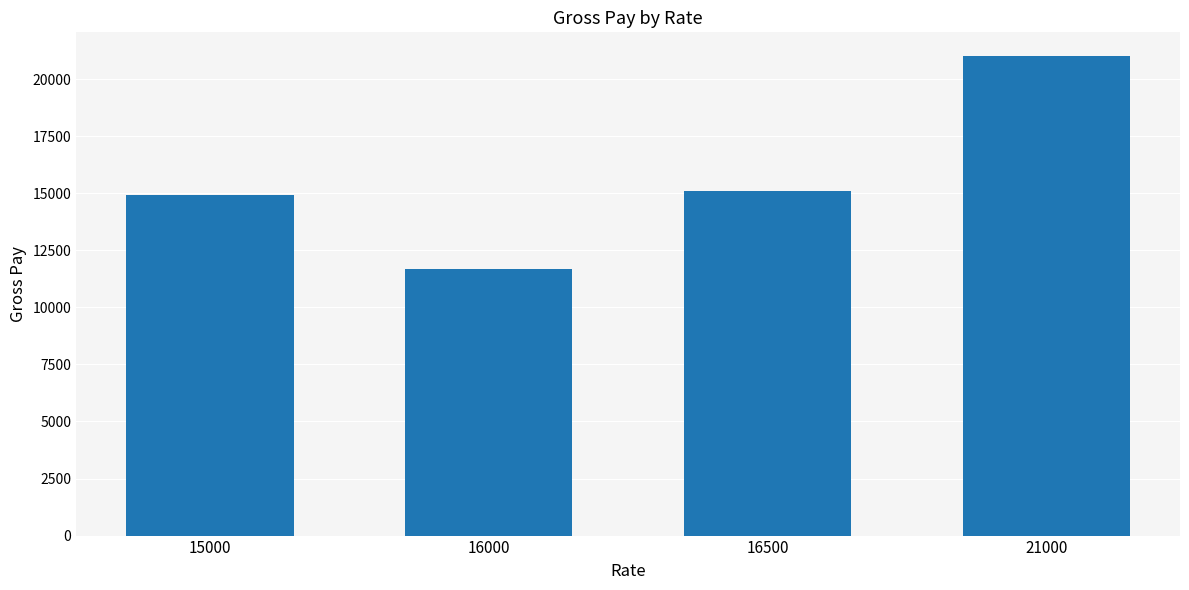

Does the chart contain any negative values?

No